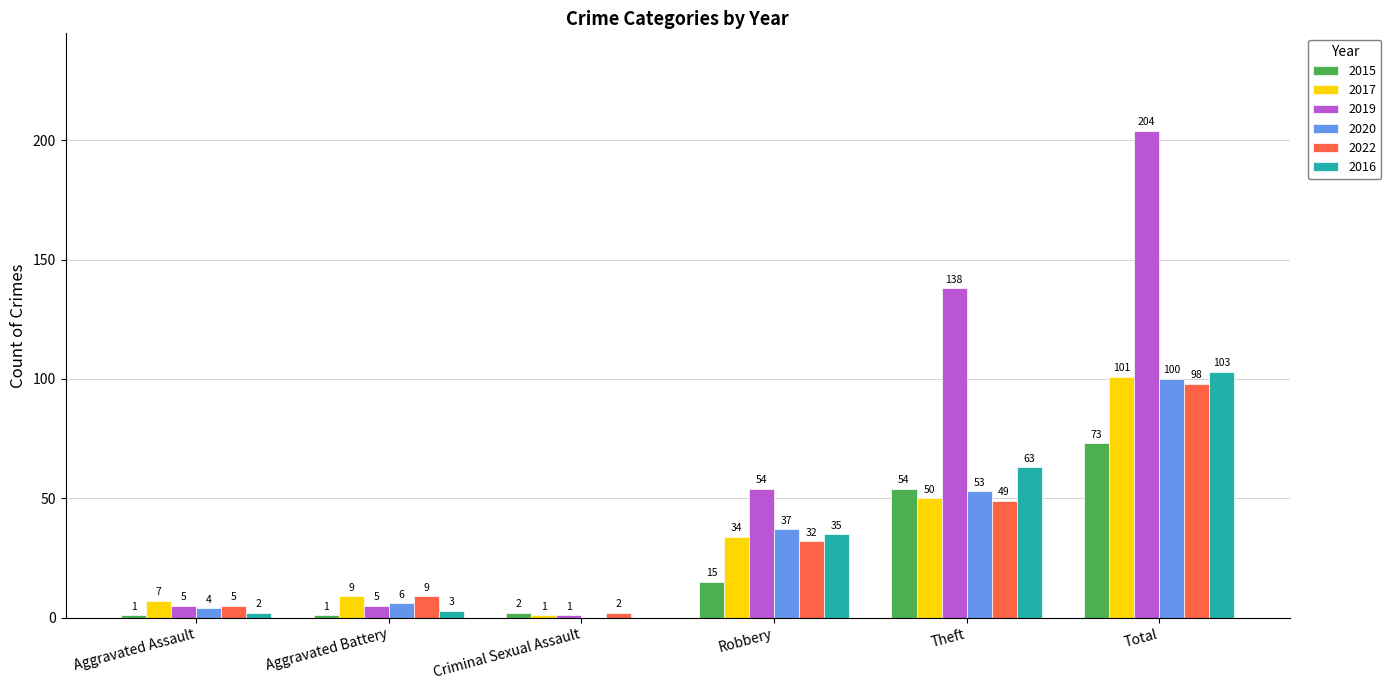

What is the sum of all 2016 values?

206